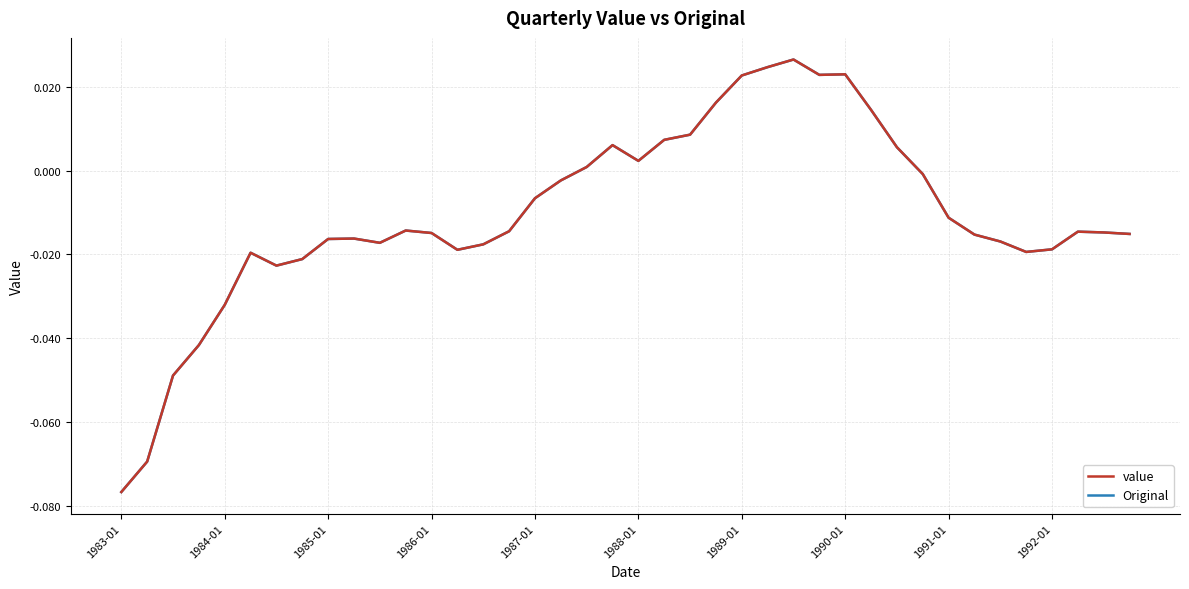

At how many categories does at least one series exceed 0?

13